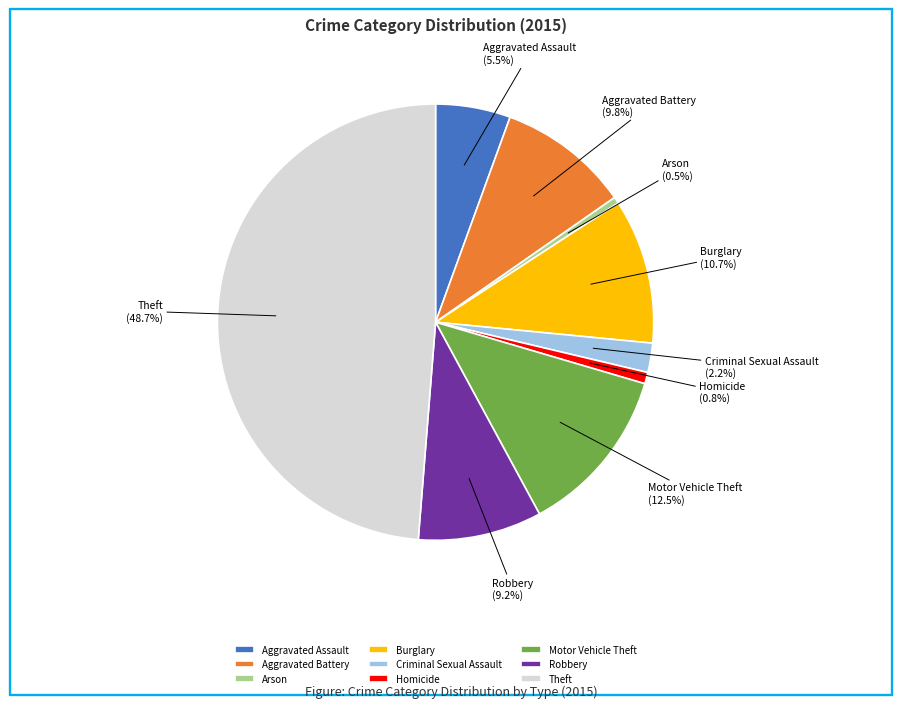

What percentage is NOT represented by Homicide?

99.2%